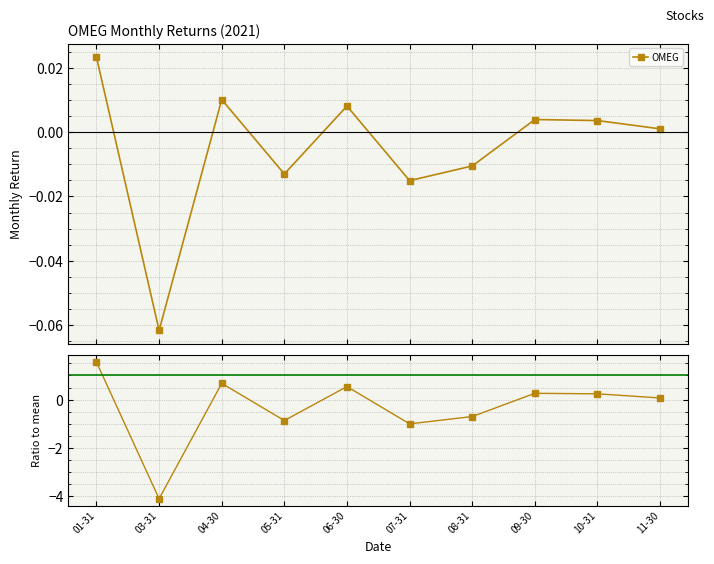

Rank the categories by value from lowest to highest.

03-31, 07-31, 05-31, 08-31, 11-30, 10-31, 09-30, 06-30, 04-30, 01-31